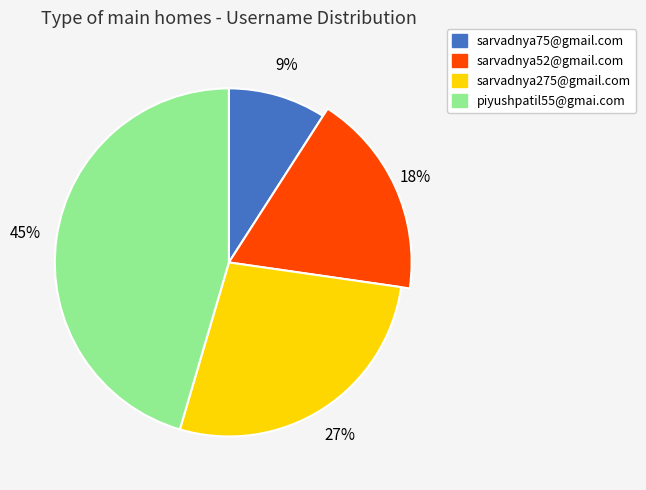

Does sarvadnya275@gmail.com account for over 50% of the chart?

No